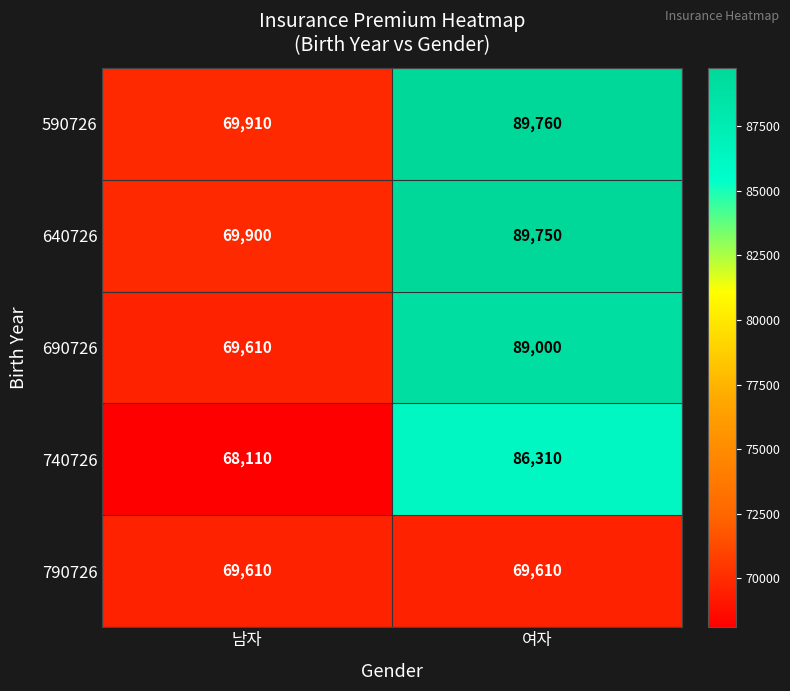

Reading left to right, list all the values displayed in this chart.

590726: 남자=69910	여자=89760
640726: 남자=69900	여자=89750
690726: 남자=69610	여자=89000
740726: 남자=68110	여자=86310
790726: 남자=69610	여자=69610